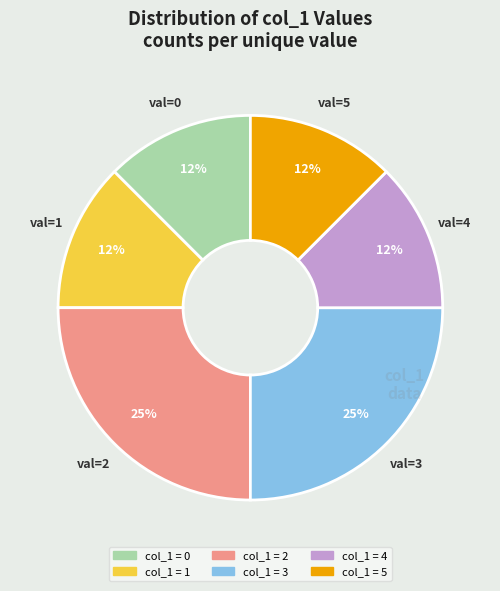

How many segments does this pie chart have?

6